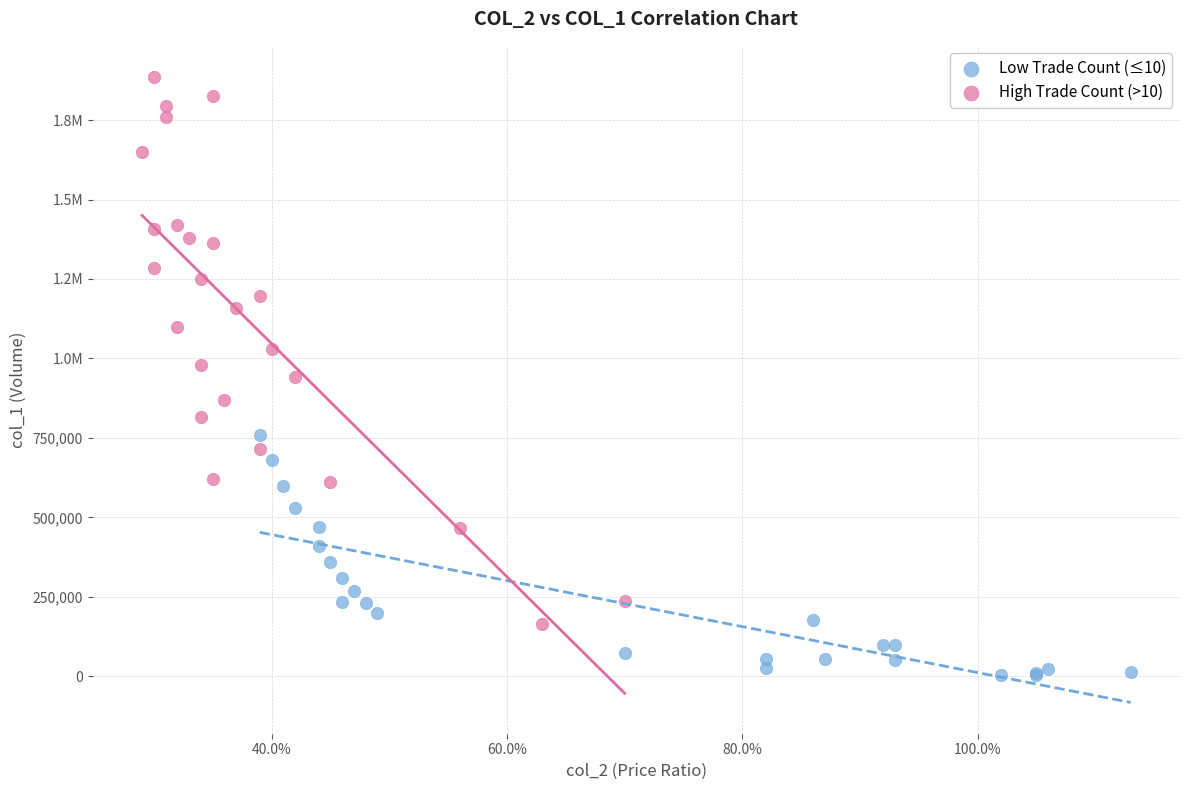

What are all the series names shown in the legend?

Low Trade Count (≤10), High Trade Count (>10)